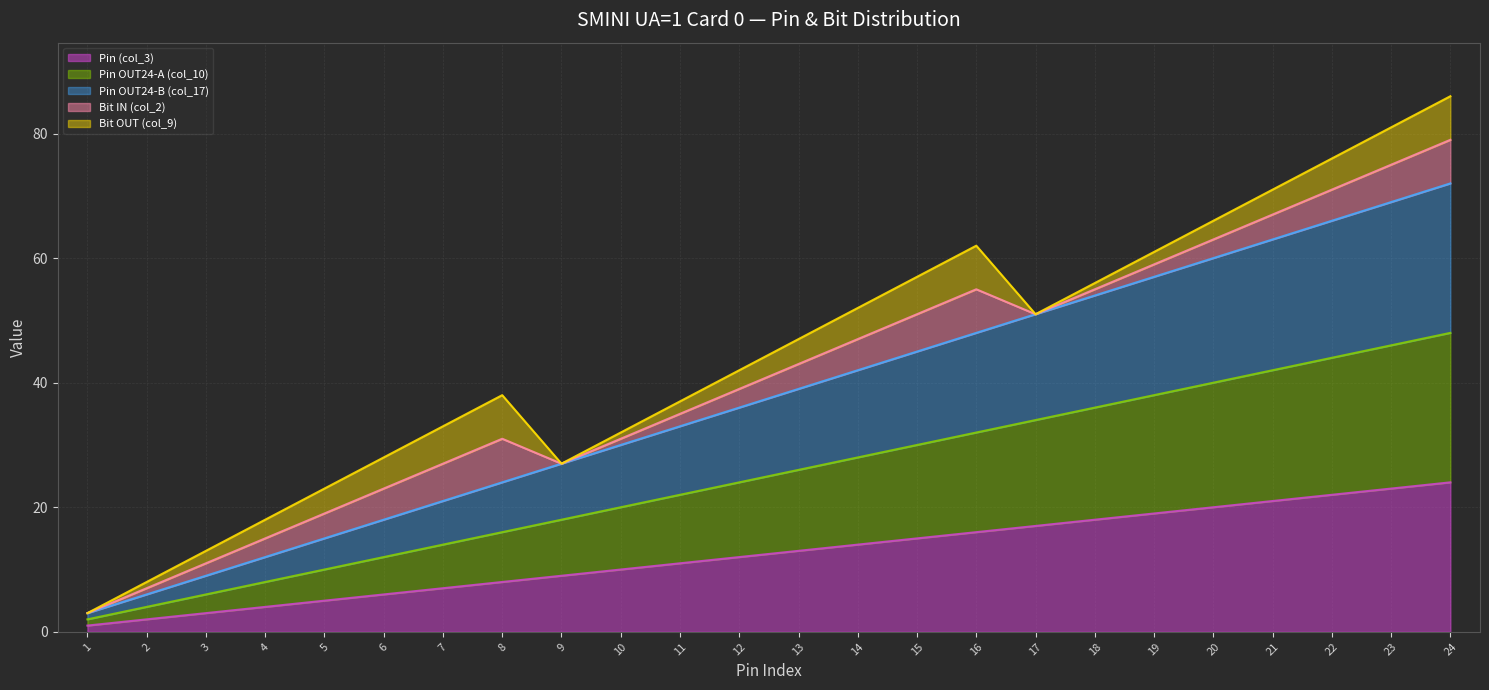

Which category has the highest value across all series?

24